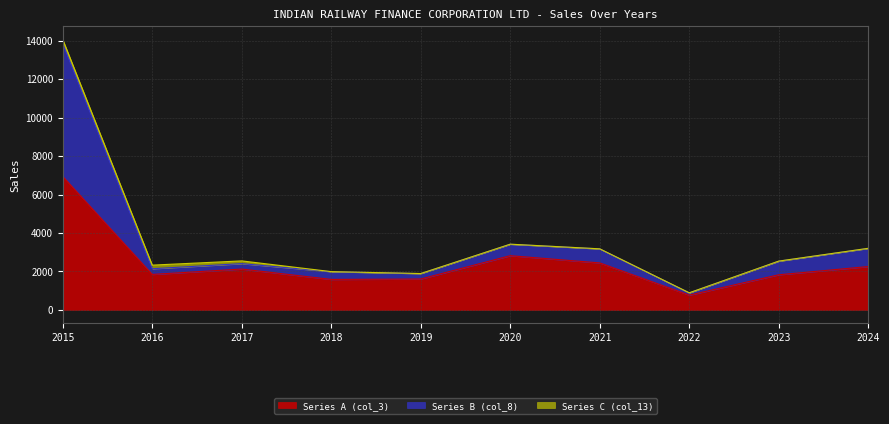

How many values in the Series B (col_8) series exceed 2531?

5